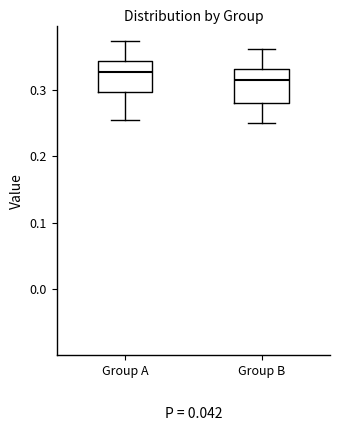

Reading left to right, read every box against the y-axis: the position of its median line, the range the box covers, and the ends of its whiskers. The values are not printed on the chart, so give them approximately, as read against the axis.

Group A: median 0.33, box 0.30 to 0.34, whiskers 0.25 to 0.37
Group B: median 0.32, box 0.28 to 0.33, whiskers 0.25 to 0.36